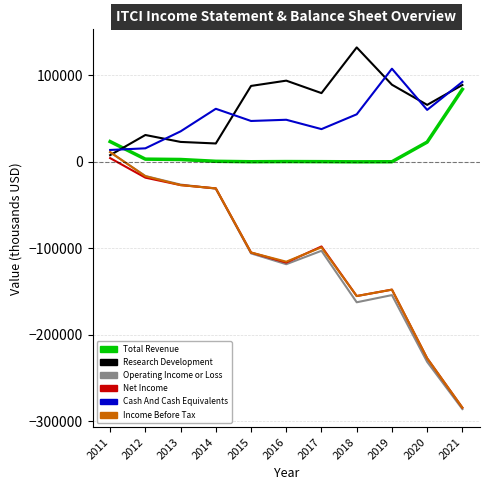

True or false: Total Revenue and Research Development cross at least once.

True